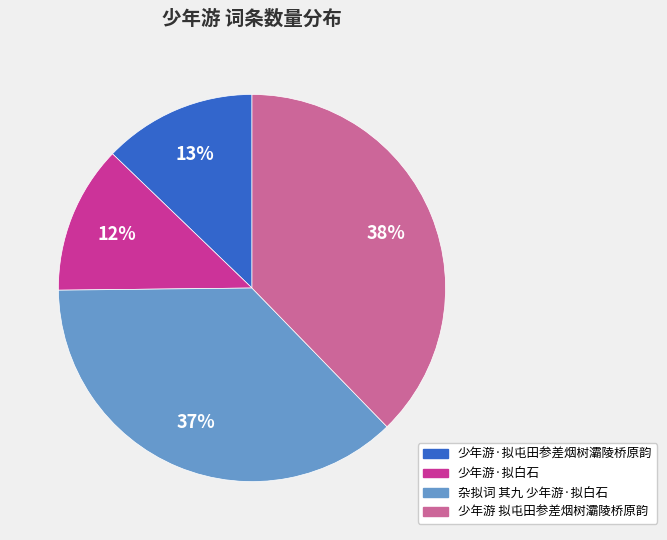

Do 少年游 拟屯田参差烟树灞陵桥原韵 and 少年游·拟屯田参差烟树灞陵桥原韵 together represent more than half of the pie?

Yes